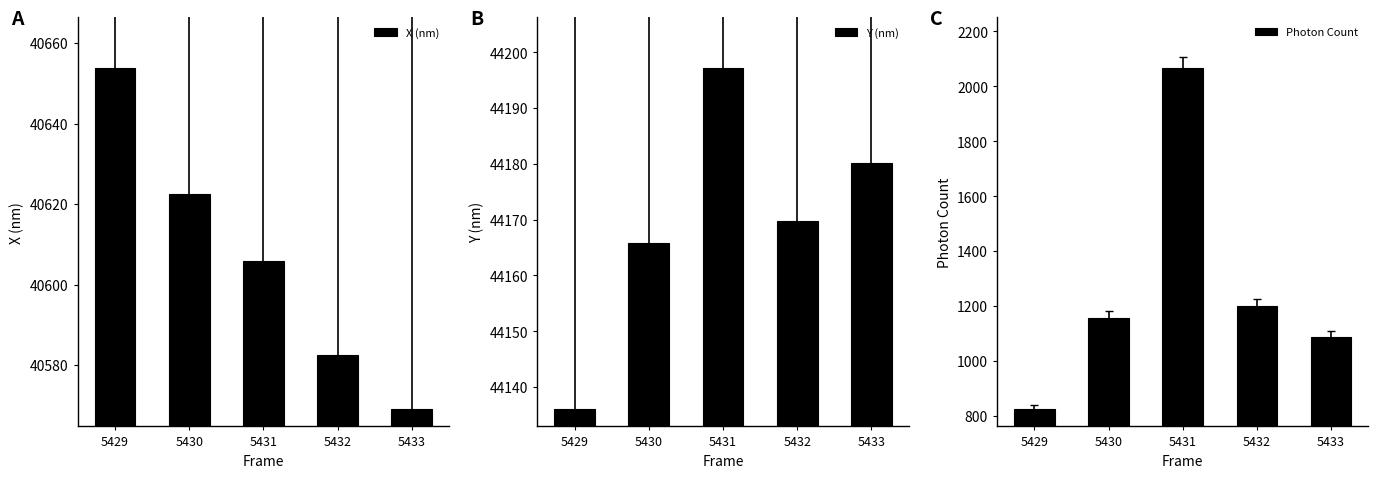

Does the chart contain stacked bars?

No